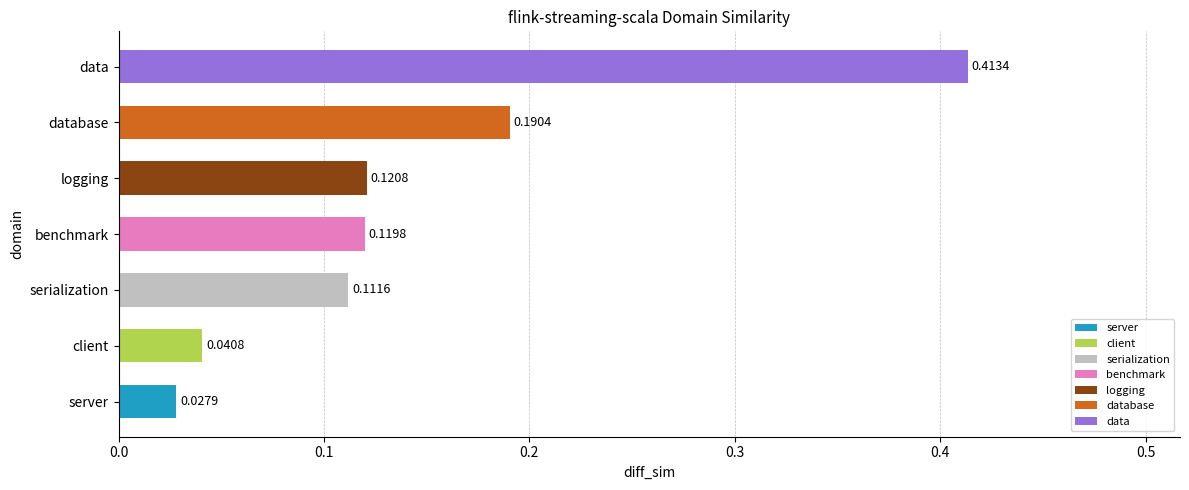

Rank the categories by value from lowest to highest.

server, client, serialization, benchmark, logging, database, data